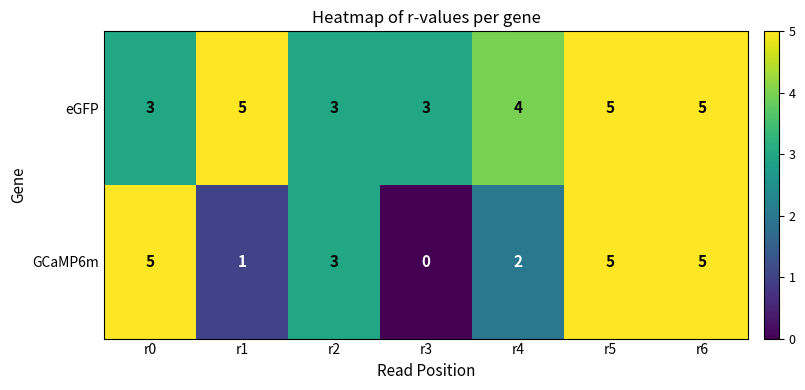

Count the GCaMP6m values in the range 1 to 5.

6